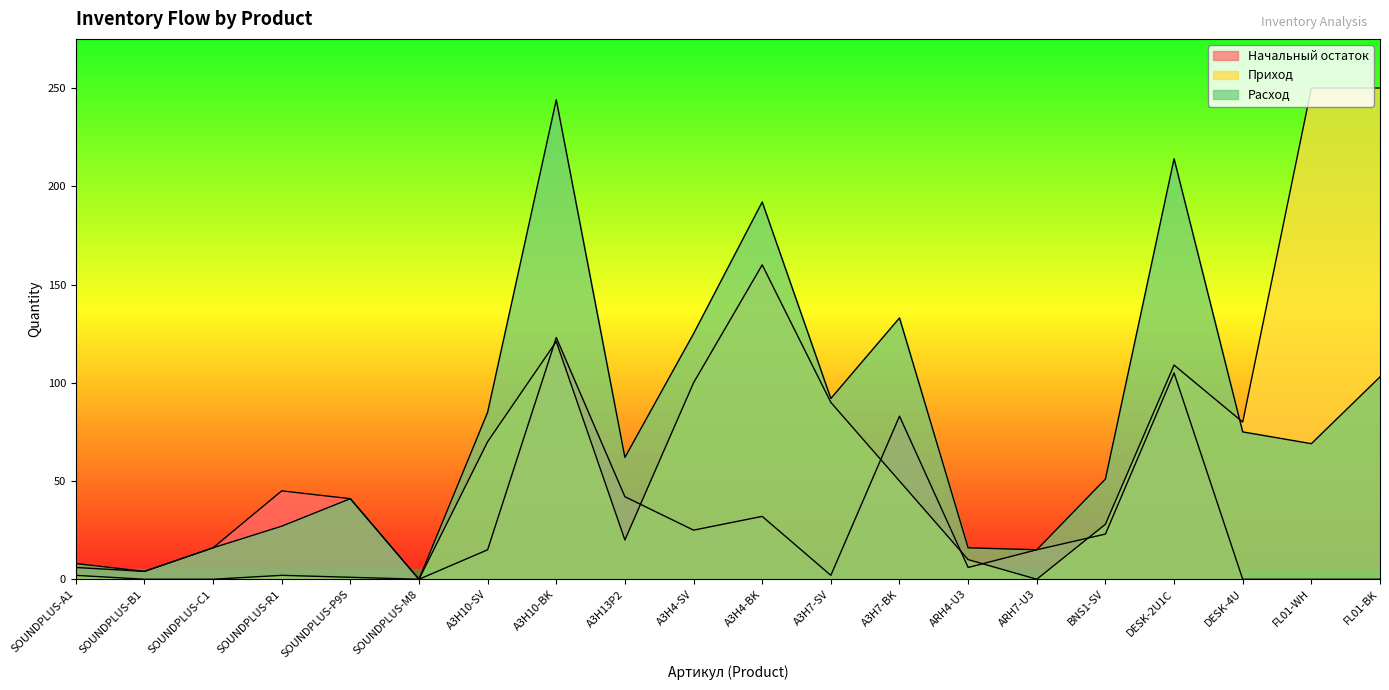

Between which two adjacent categories do Приход and Расход first intersect?

DESK-2U1C and DESK-4U